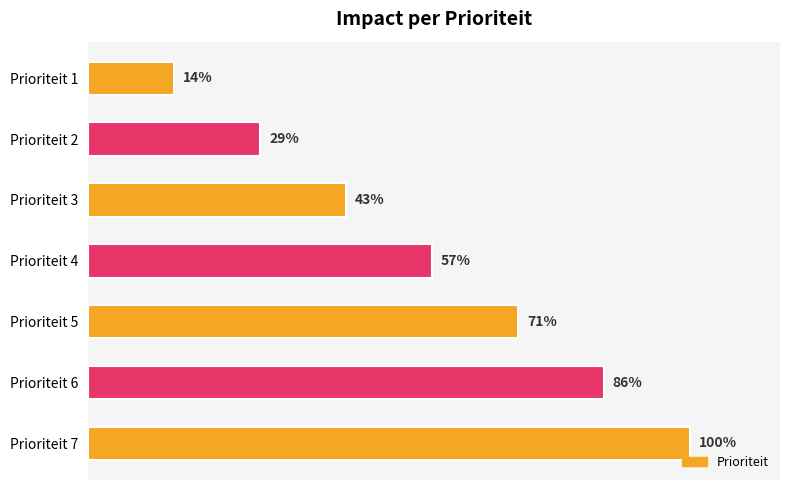

Does the chart contain stacked bars?

No